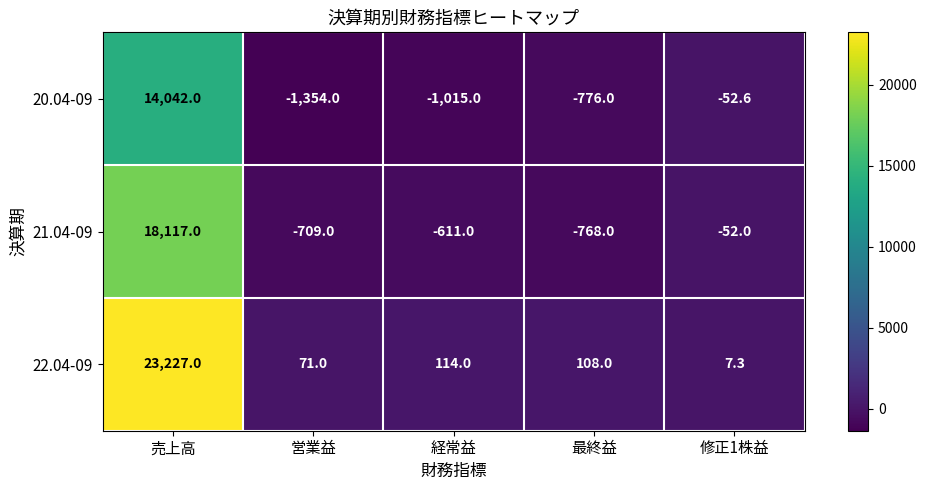

Between 営業益 and 経常益, which series saw the biggest shift?

20.04-09